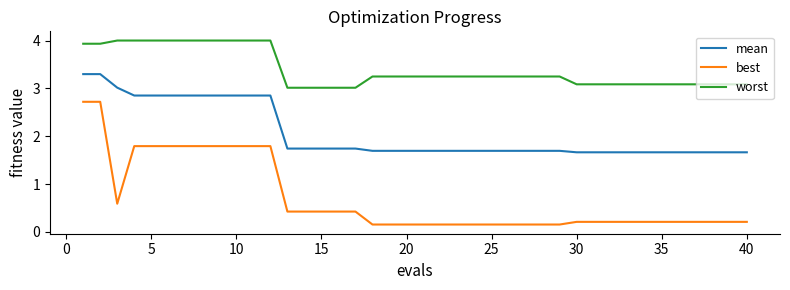

Which series has the widest spread of values?

best